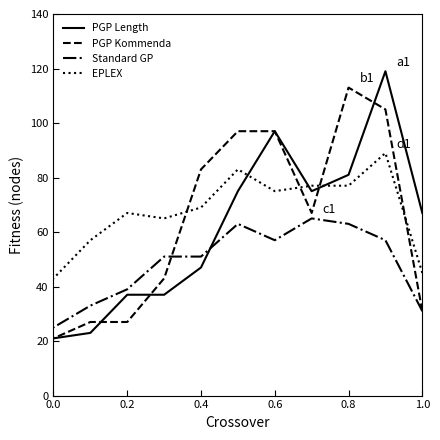

True or false: Standard GP and EPLEX intersect in this chart.

False